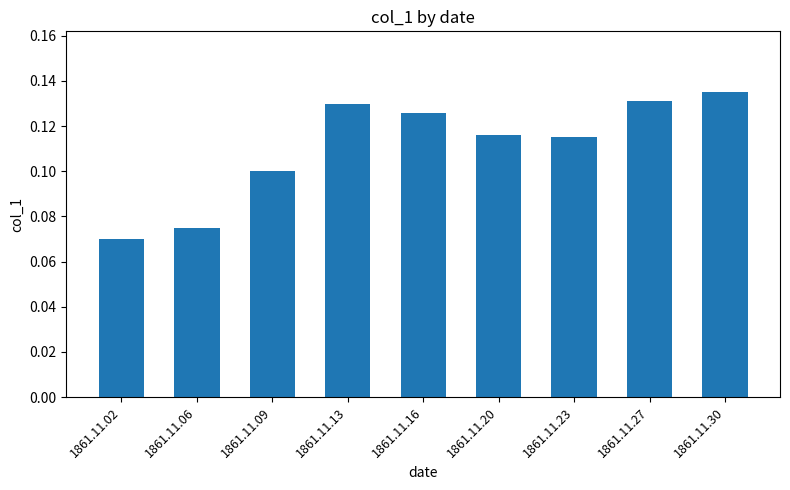

Does the chart contain stacked bars?

No